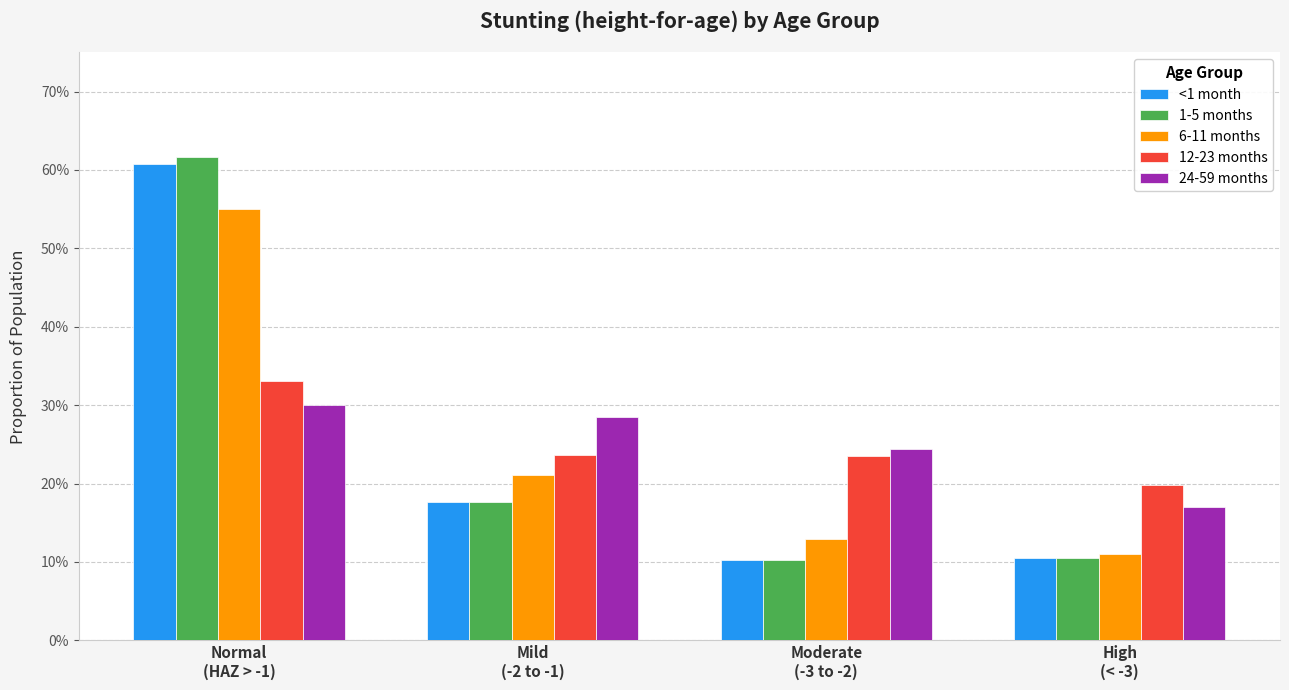

Rank the categories by 12-23 months value from lowest to highest.

High
(< -3), Moderate
(-3 to -2), Mild
(-2 to -1), Normal
(HAZ > -1)